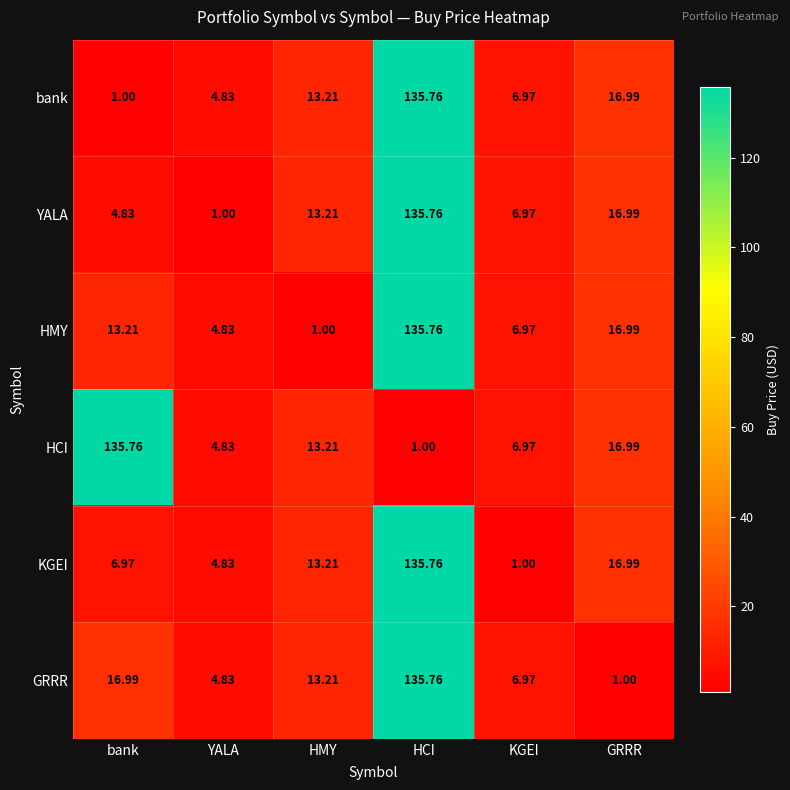

Is the value of KGEI at KGEI greater than the value of GRRR at HMY?

No